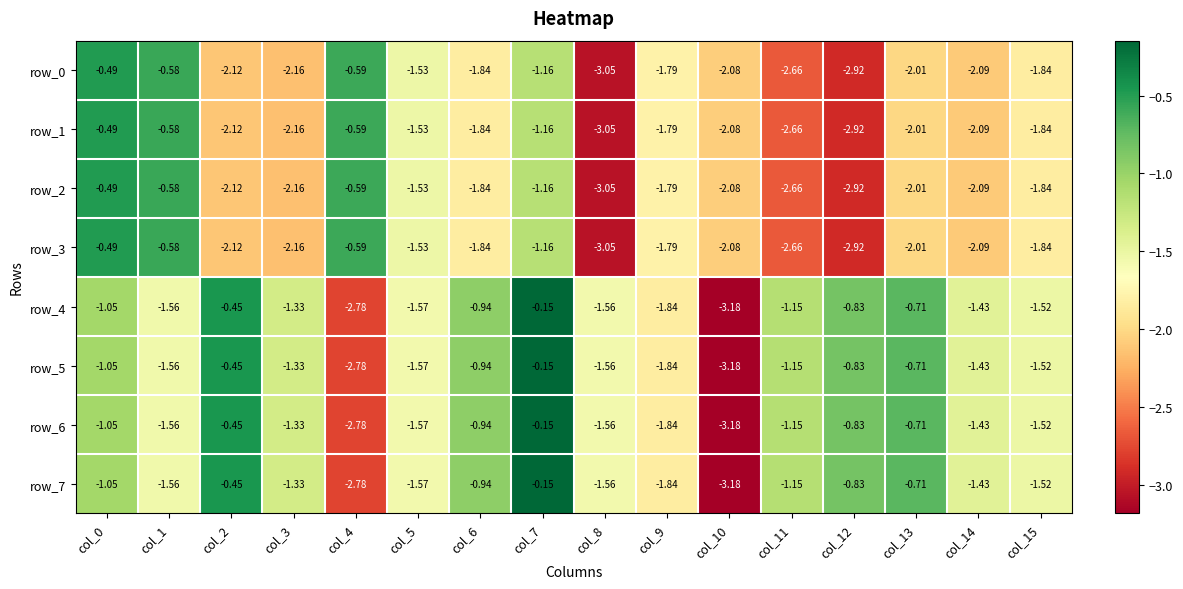

At which category is the sum across all series the highest?

col_7